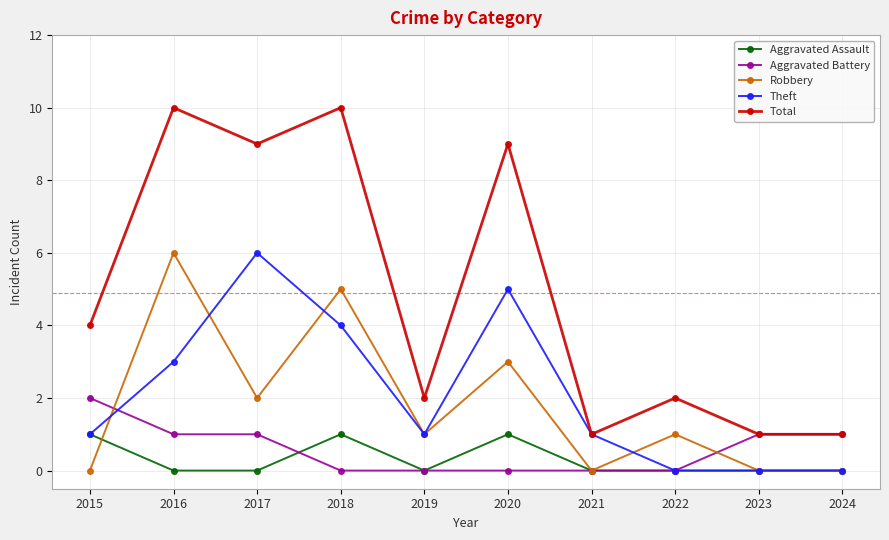

What is the difference between the Total values at 2017 and 2022?

7